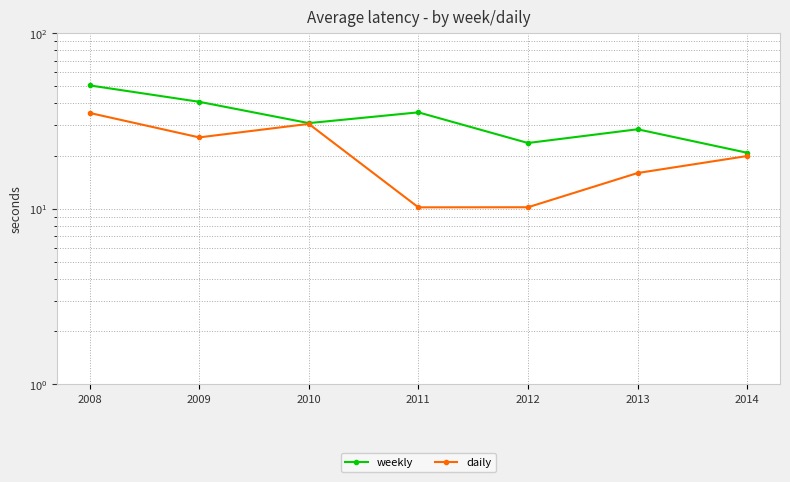

Which series has the widest spread of values?

weekly